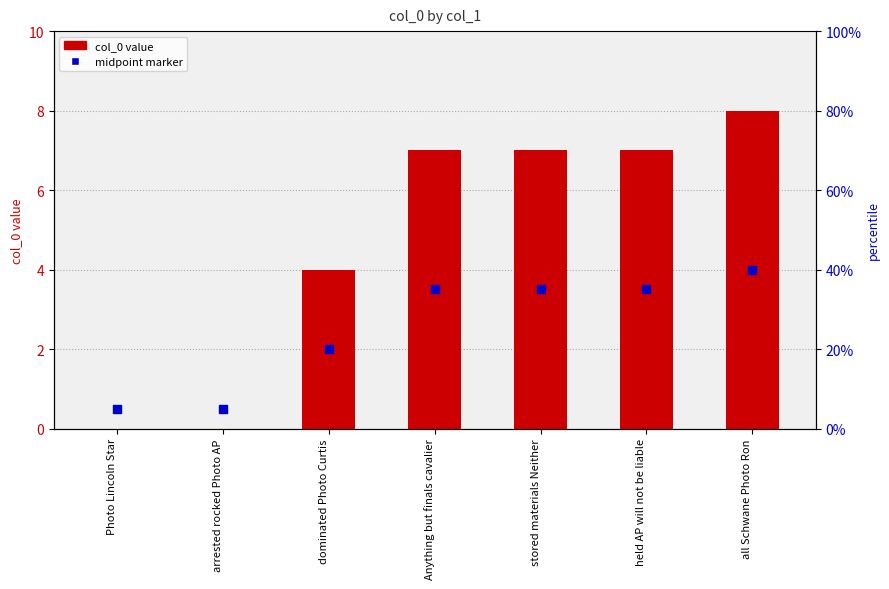

At how many categories does at least one series exceed 2?

5